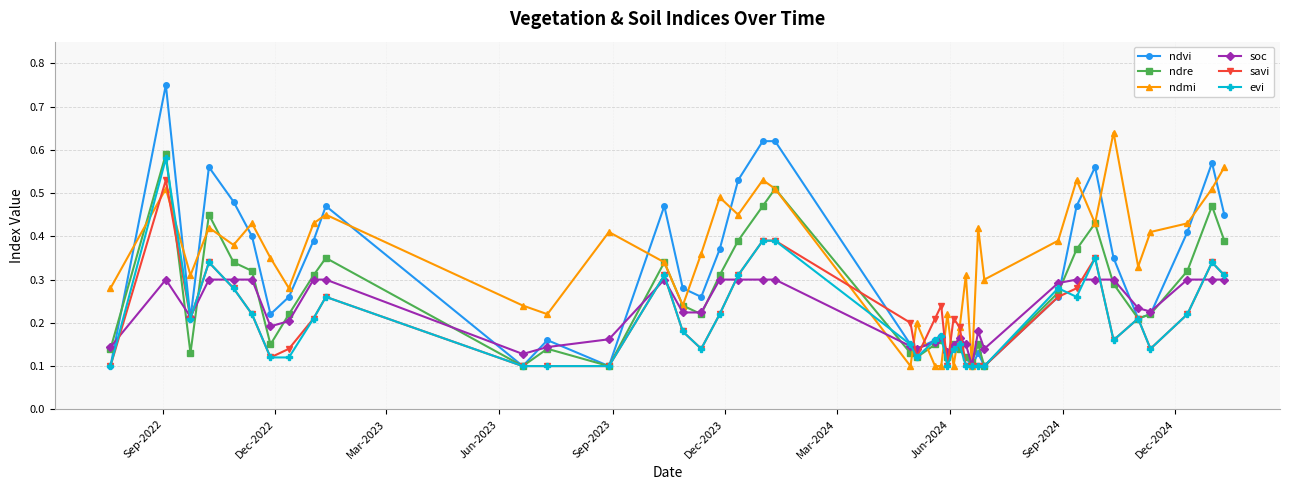

How many interior local valleys does the ndre series have?

10